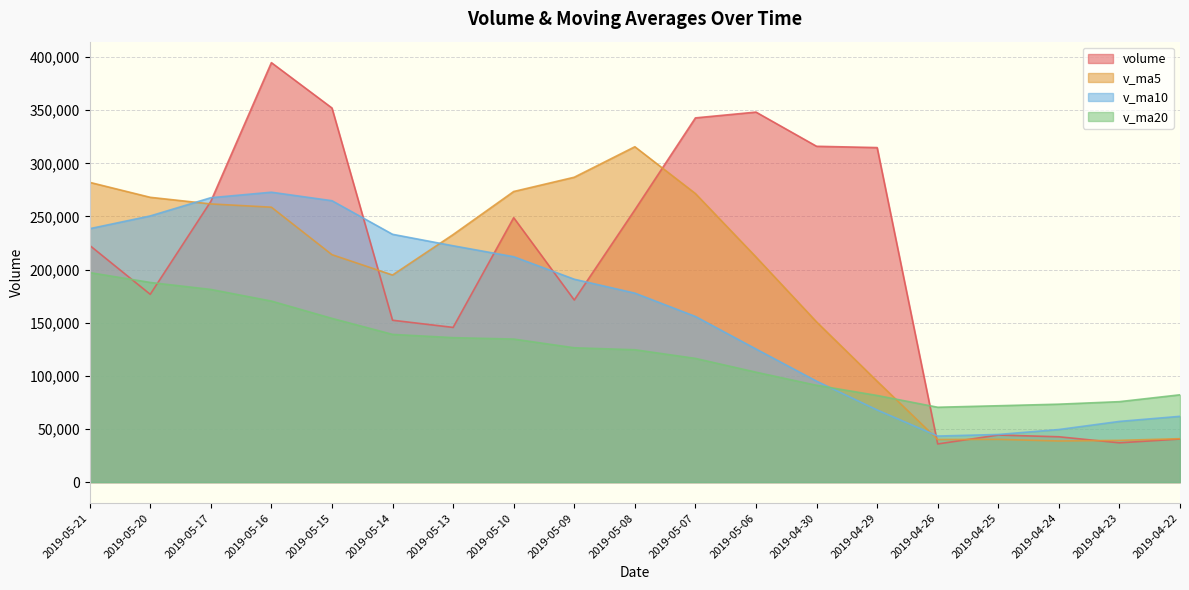

Rank the categories by v_ma20 value from lowest to highest.

2019-04-26, 2019-04-25, 2019-04-24, 2019-04-23, 2019-04-29, 2019-04-22, 2019-04-30, 2019-05-06, 2019-05-07, 2019-05-08, 2019-05-09, 2019-05-10, 2019-05-13, 2019-05-14, 2019-05-15, 2019-05-16, 2019-05-17, 2019-05-20, 2019-05-21